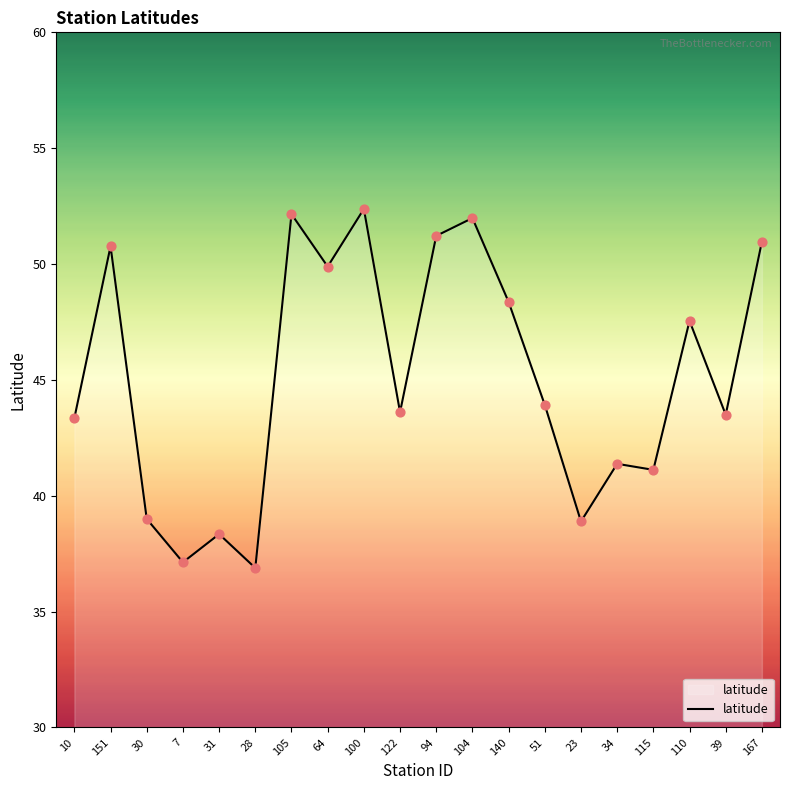

Approximately how many times larger is the value at 39 compared to 100?

0.8